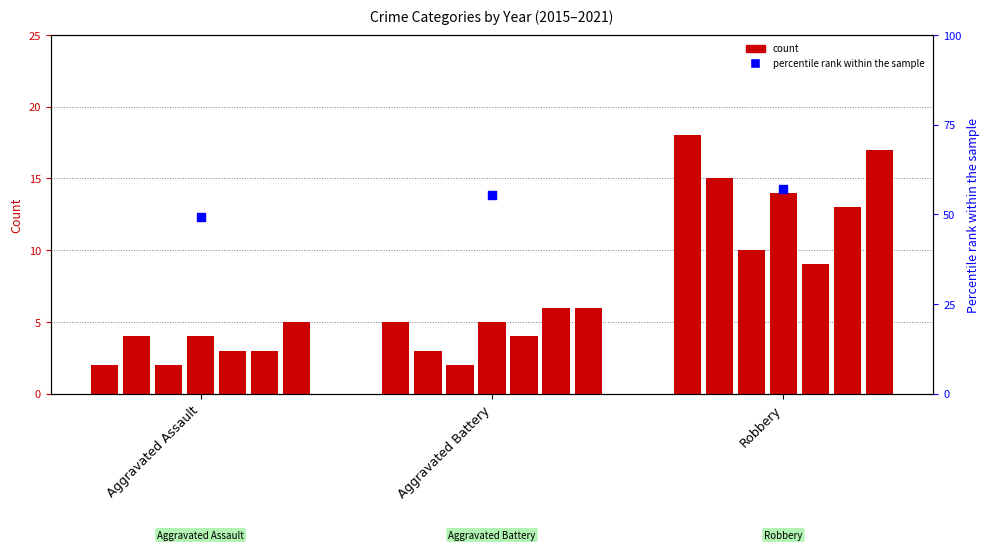

What is the change in value from Aggravated Battery to Robbery?

+1.8